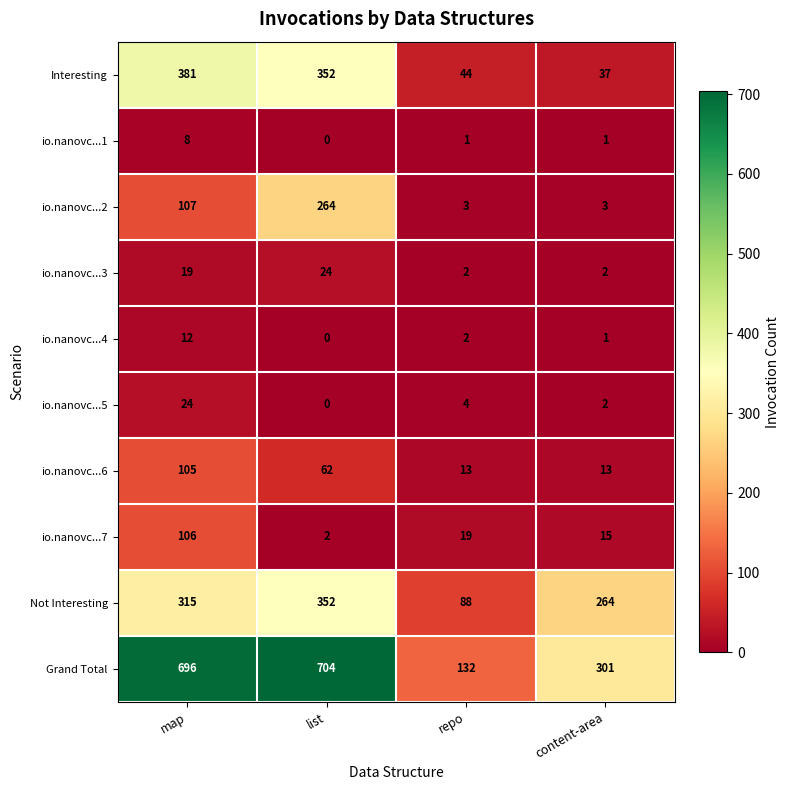

At which category is the sum across all series the highest?

map